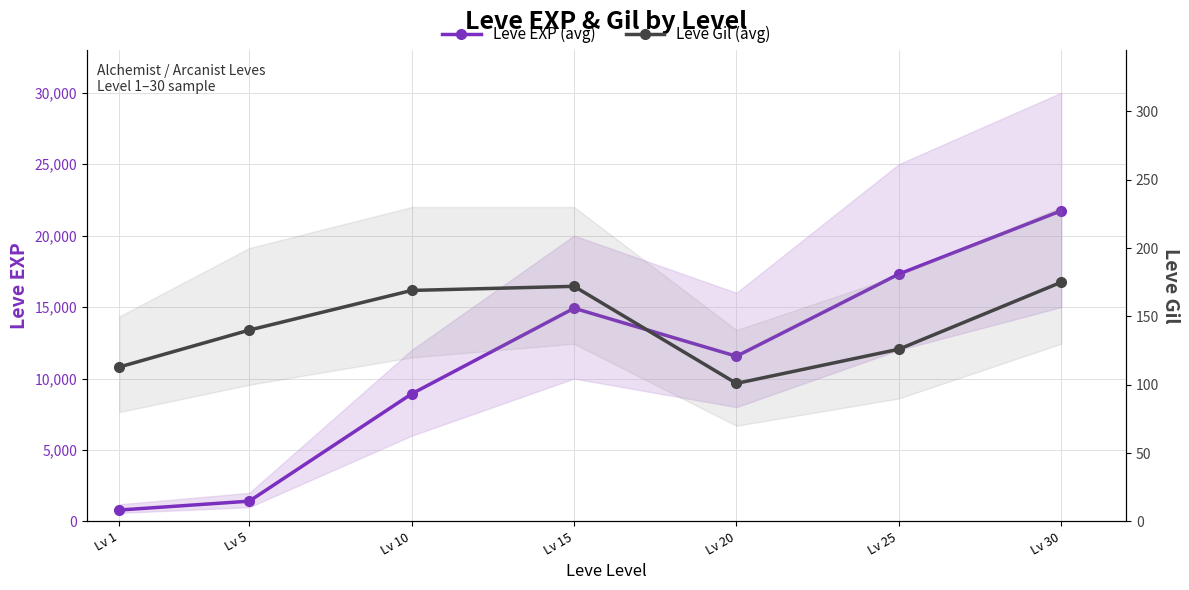

What is the value of the Leve EXP (avg) point at the 5th from the left?

11560